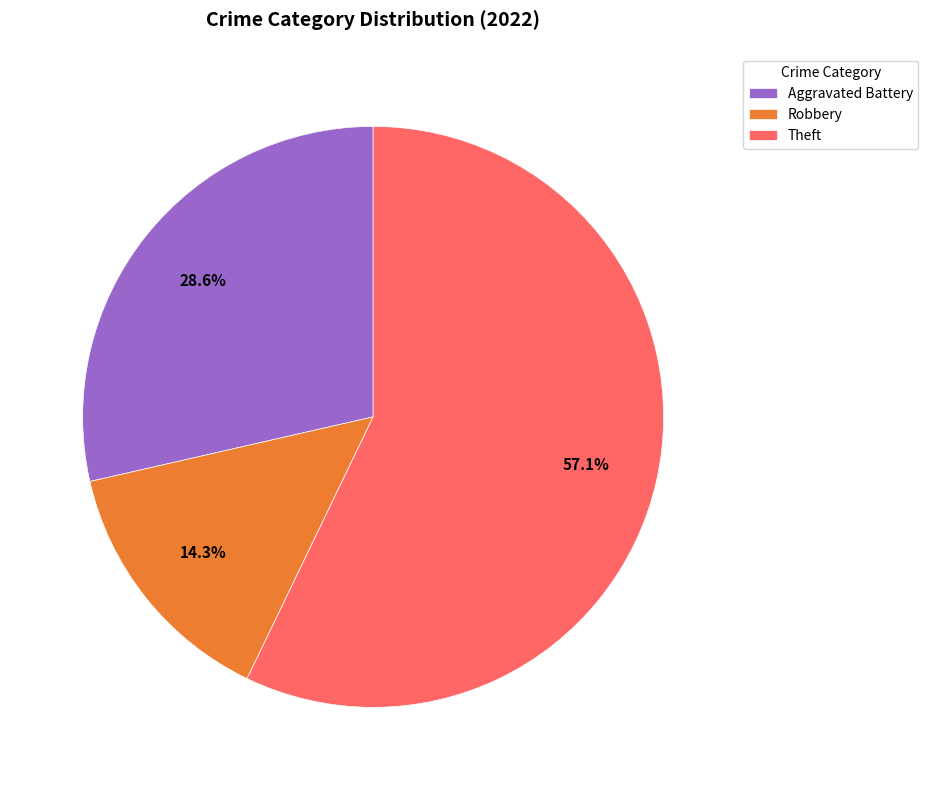

Combined, what portion of the pie is Robbery and Theft?

71.4%